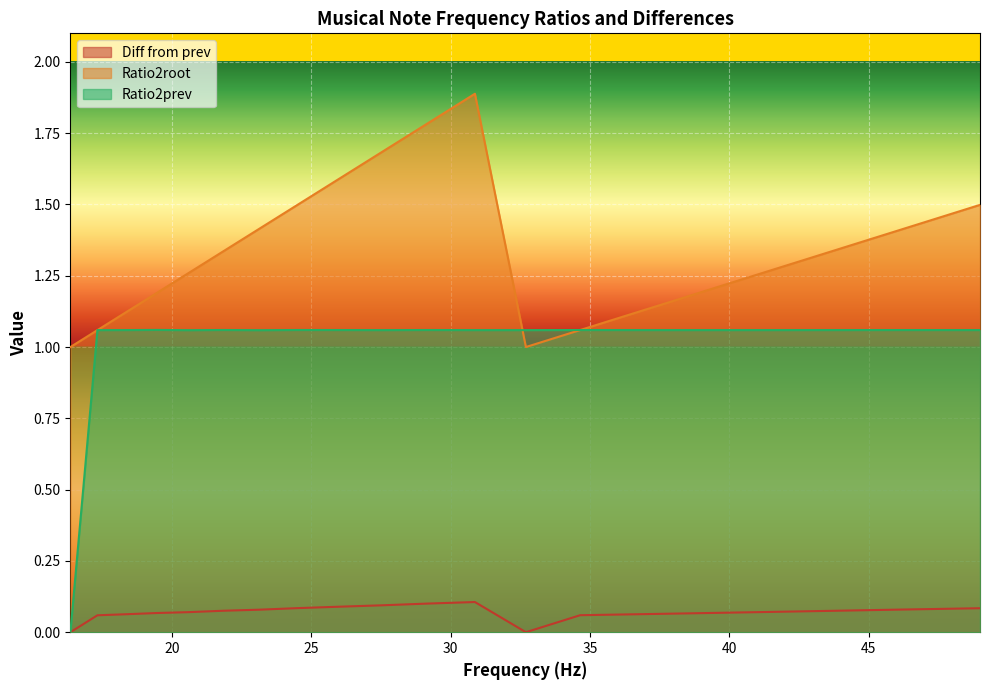

Rank the series by their maximum value, from highest to lowest.

Ratio2root, Ratio2prev, Diff from prev